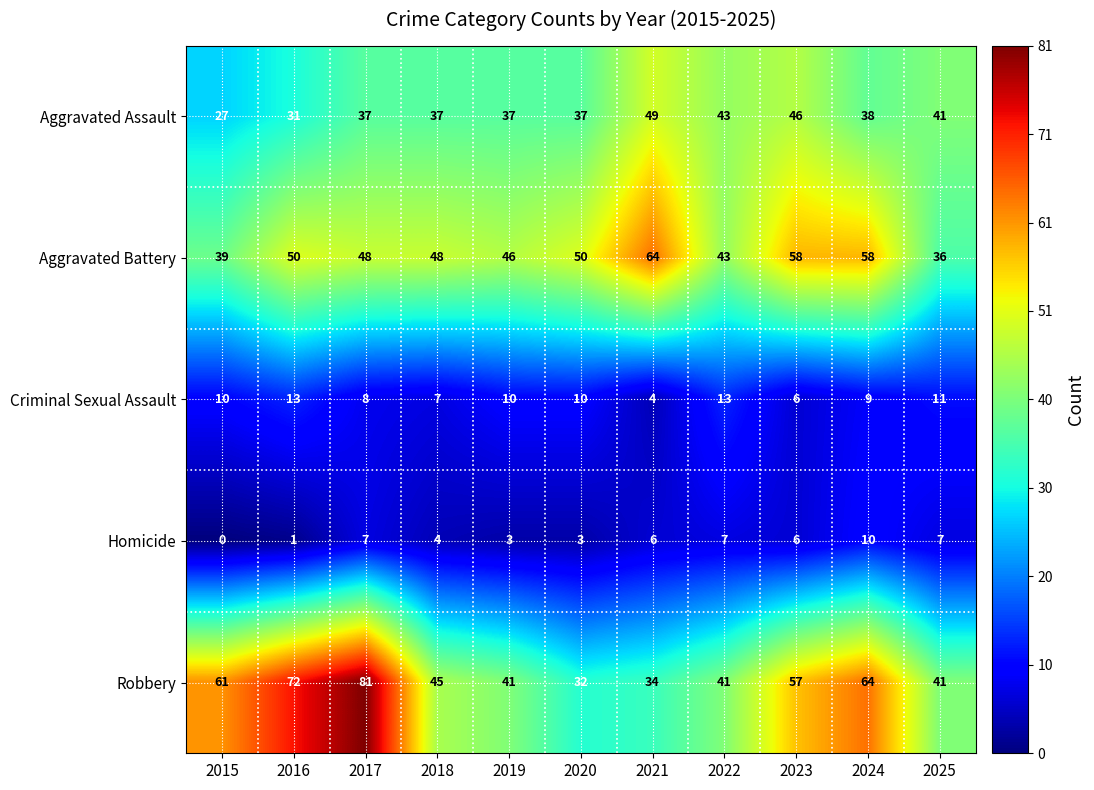

What is the highest value of the Aggravated Battery series?

64